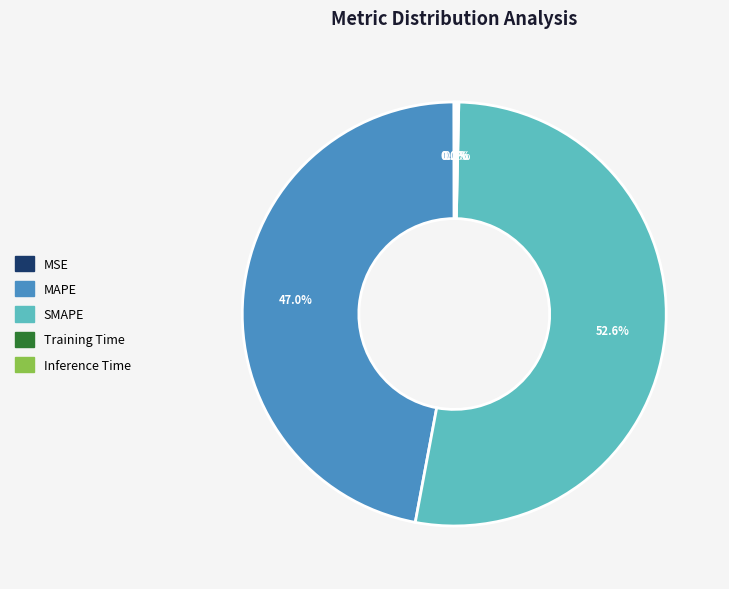

What percentage is NOT represented by MAPE?

53.0%